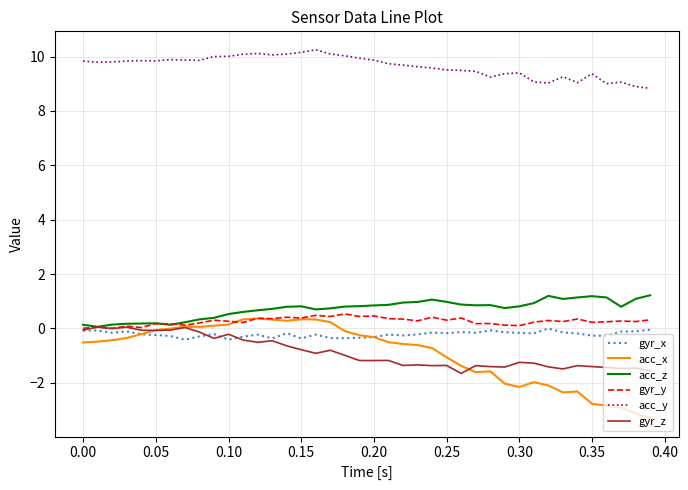

What is the smallest value displayed?

-3.3